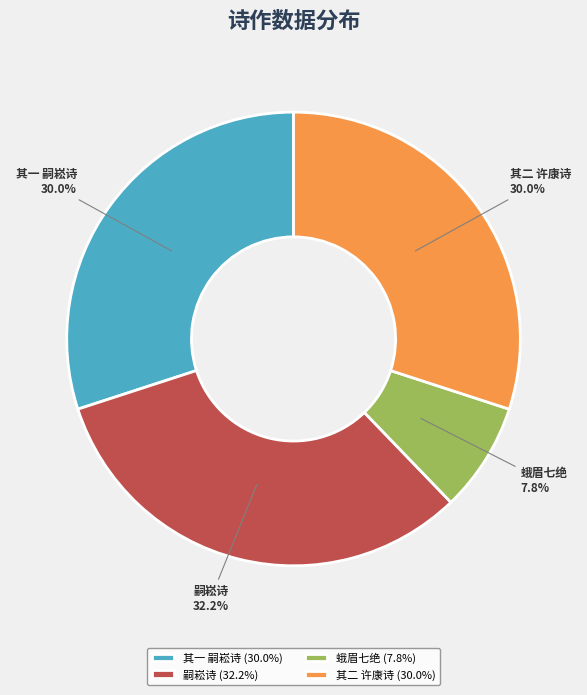

Is there a majority slice in this chart?

No